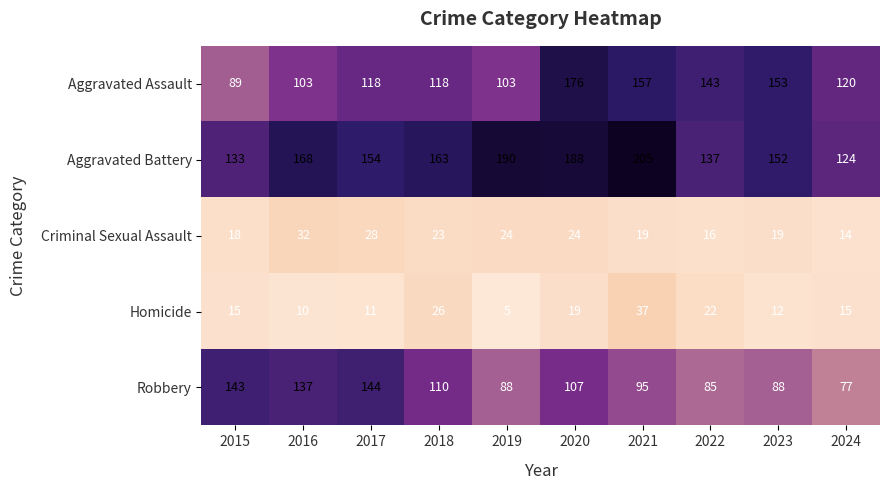

At 2021, list the series in order from largest to smallest.

Aggravated Battery, Aggravated Assault, Robbery, Homicide, Criminal Sexual Assault